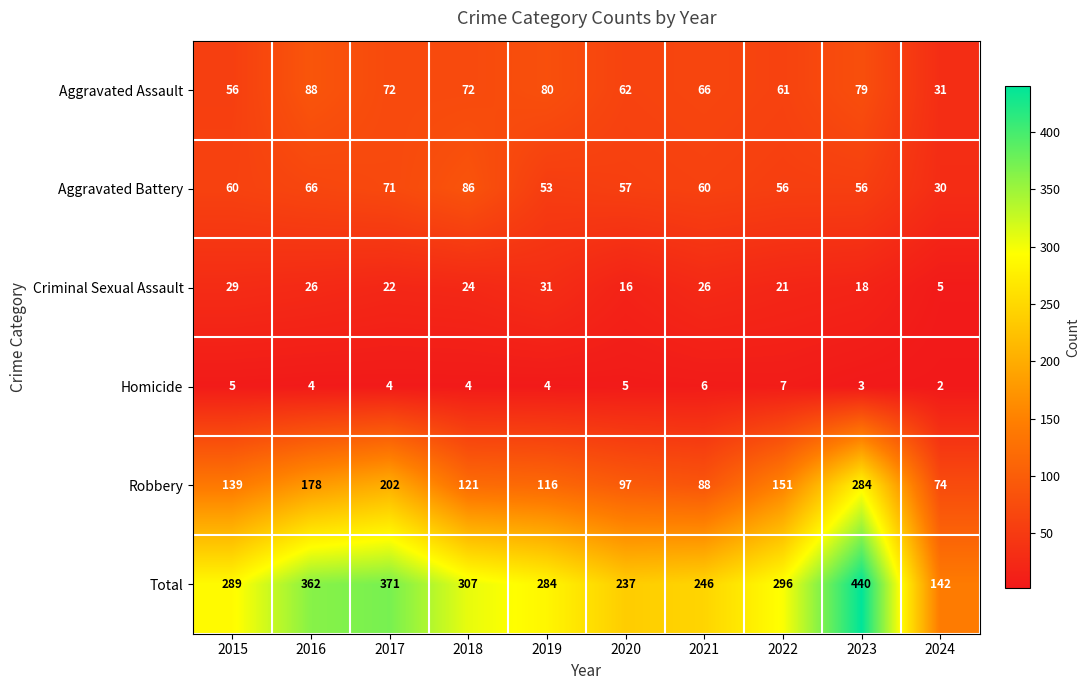

The value of Aggravated Assault at 2018 is 72. True or false?

True